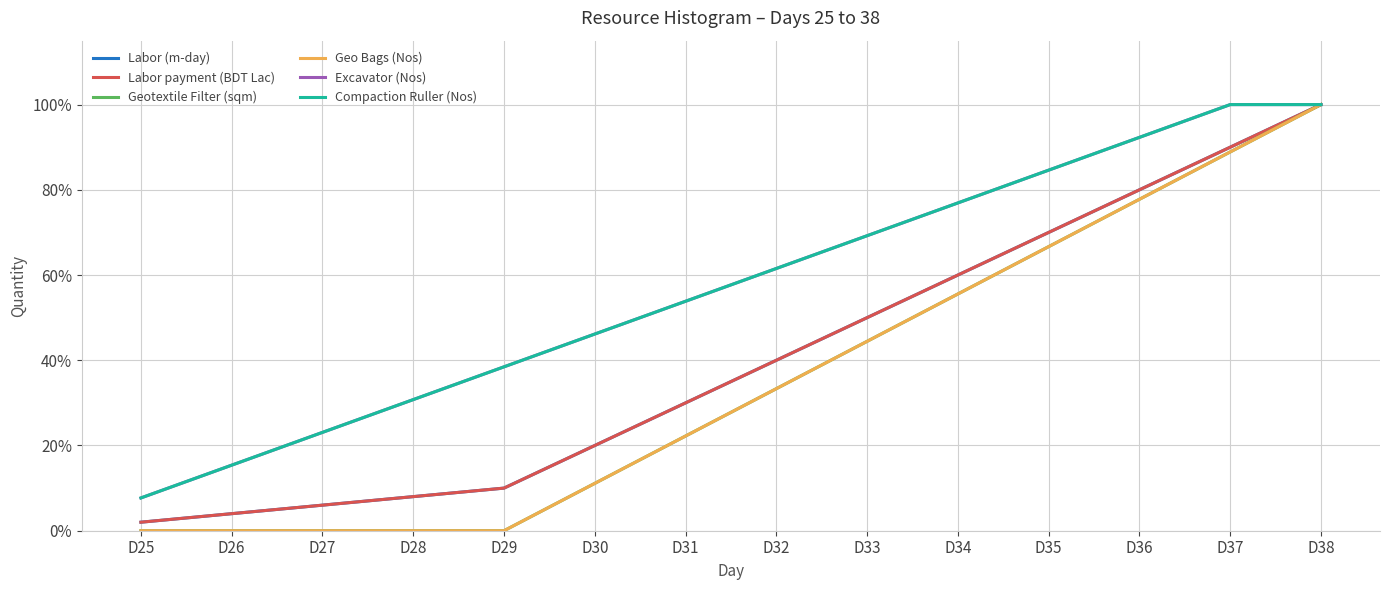

Which label corresponds to the largest value in the chart?

D38